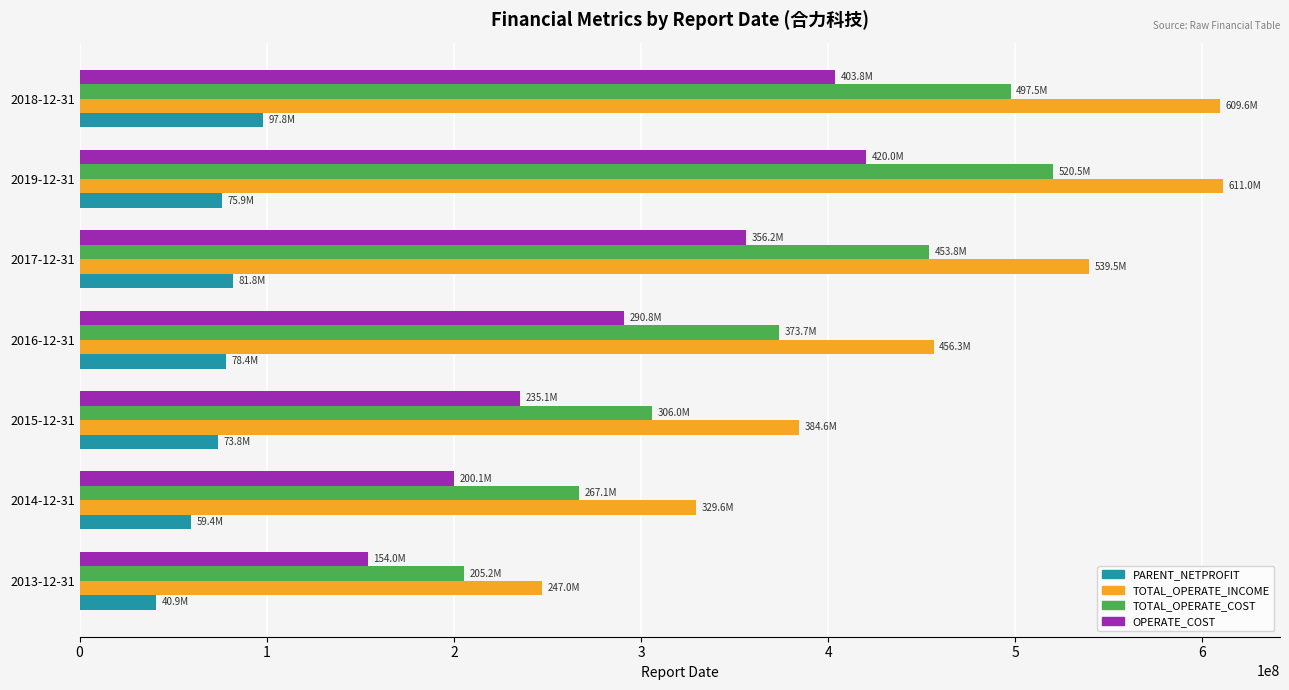

What is the greatest value displayed?

610967607.1